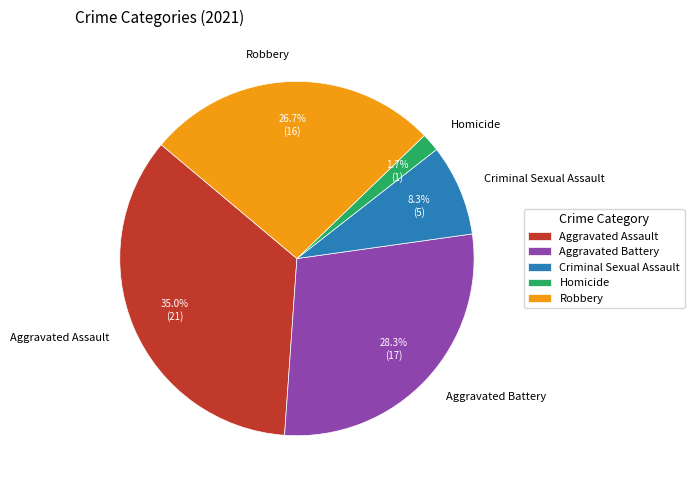

Is there a majority slice in this chart?

No